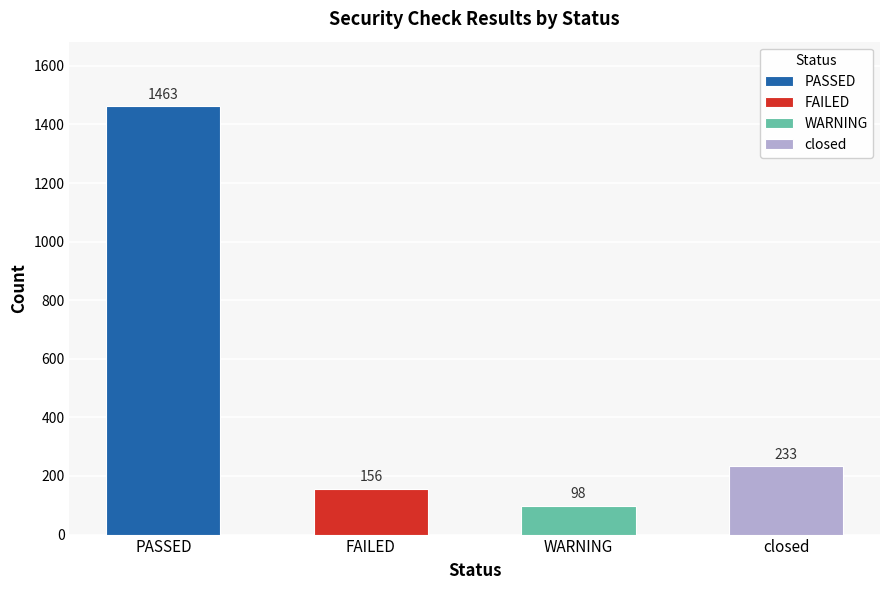

What position from the right is closed?

1